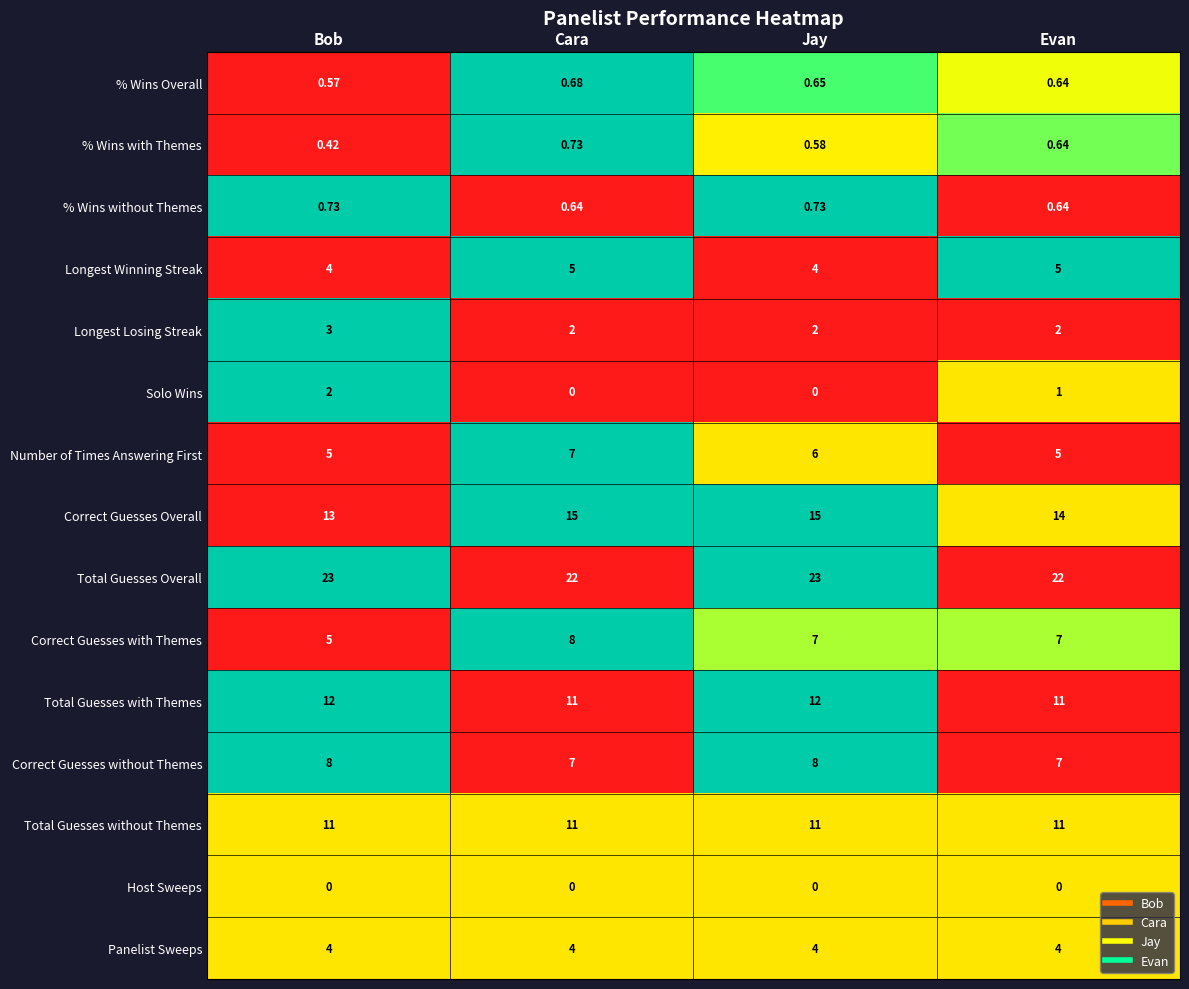

Which series changed the most between Bob and Evan?

Correct Guesses with Themes